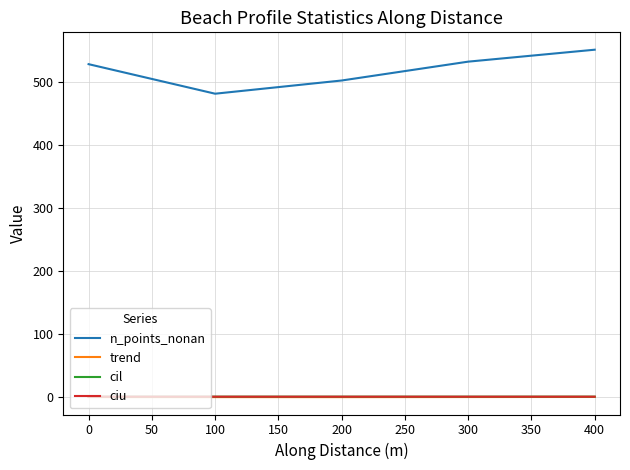

At which category does the chart reach its peak across all series?

400